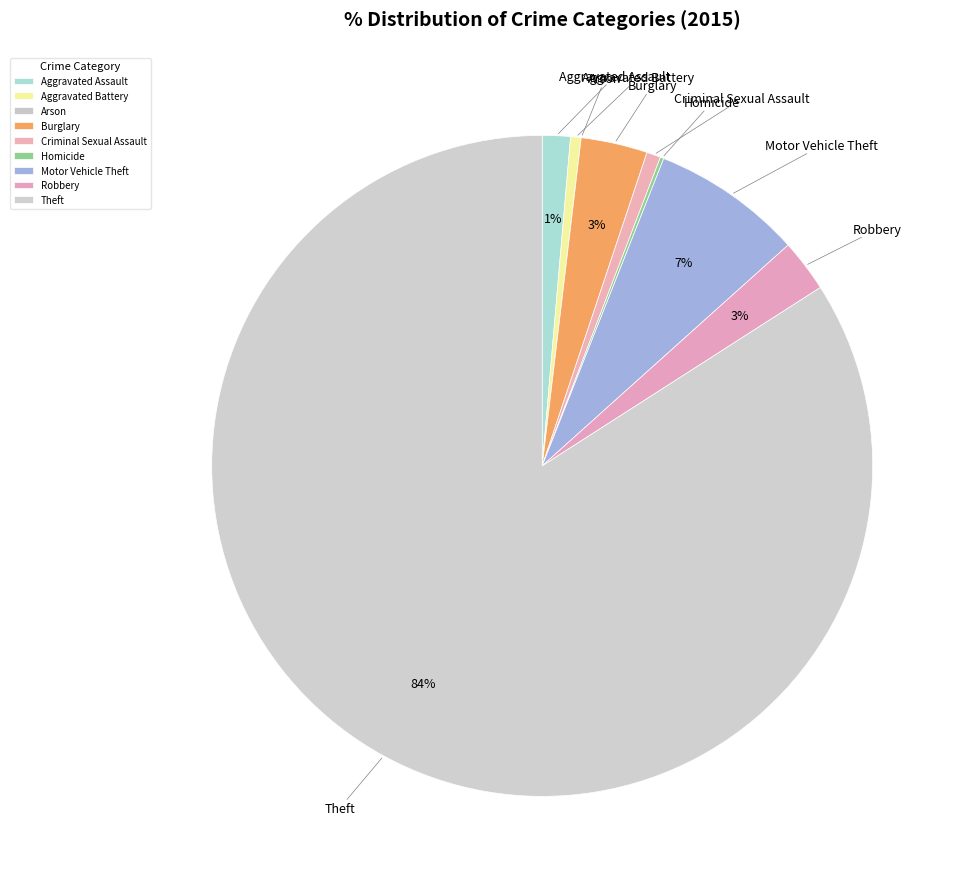

To the nearest percent, what is the average slice percentage?

11%